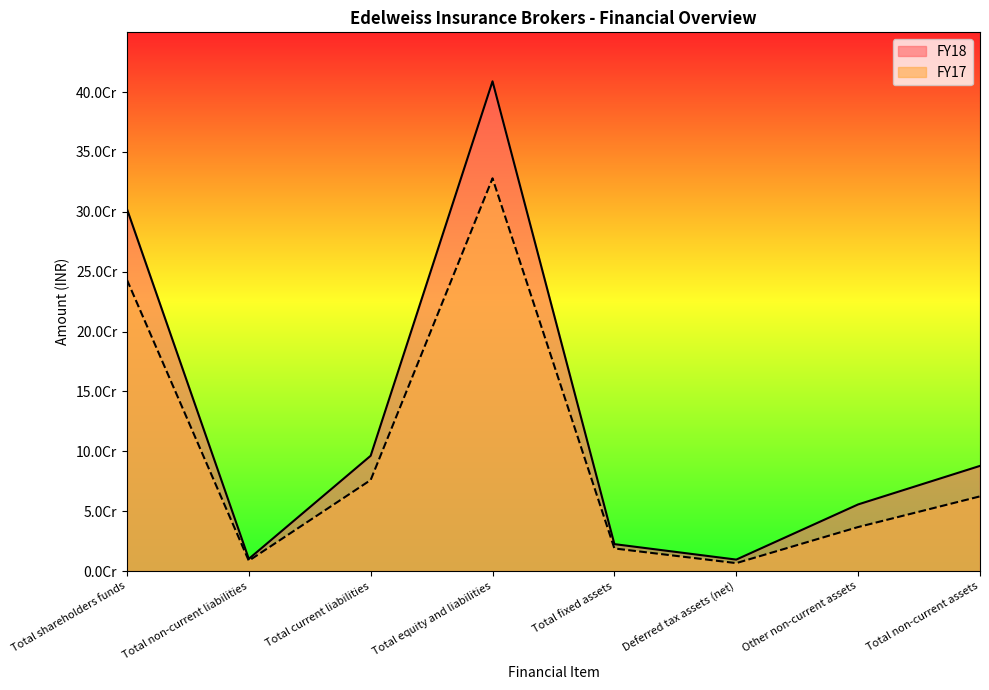

At which label does FY18 first exceed 87865280?

Total shareholders funds